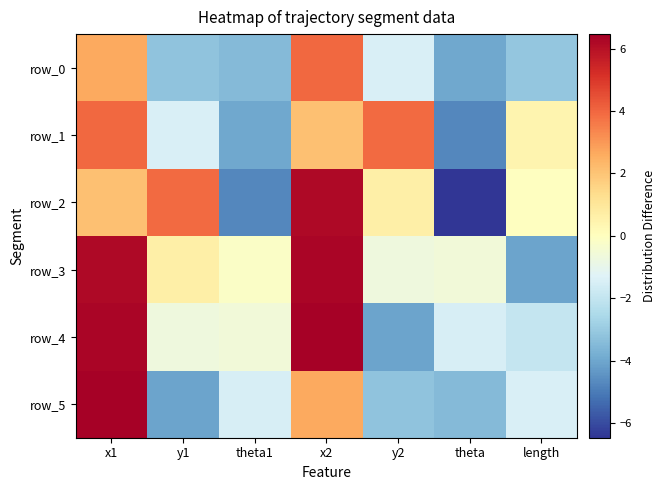

Reading right to left, list all the values displayed in this chart.

row_0: -3.1	-4.0	-1.5	4.0	-3.5	-3.2	2.6
row_1: 0.4	-4.7	3.9	2.1	-4.0	-1.5	4.0
row_2: -0.0	-6.5	0.6	6.2	-4.7	3.9	2.1
row_3: -4.0	-0.6	-0.7	6.3	-0.2	0.6	6.2
row_4: -1.9	-1.5	-4.1	6.4	-0.6	-0.7	6.3
row_5: -1.4	-3.5	-3.2	2.6	-1.5	-4.1	6.4